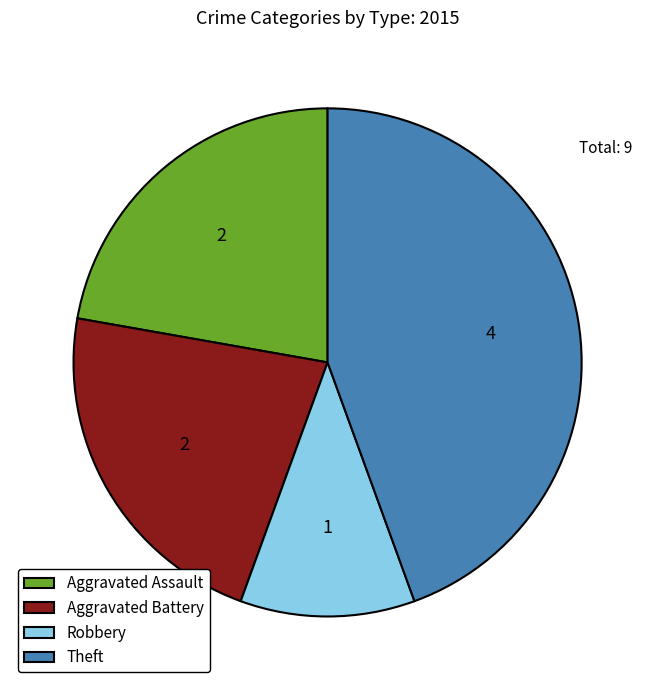

How many slices are in this pie chart?

4